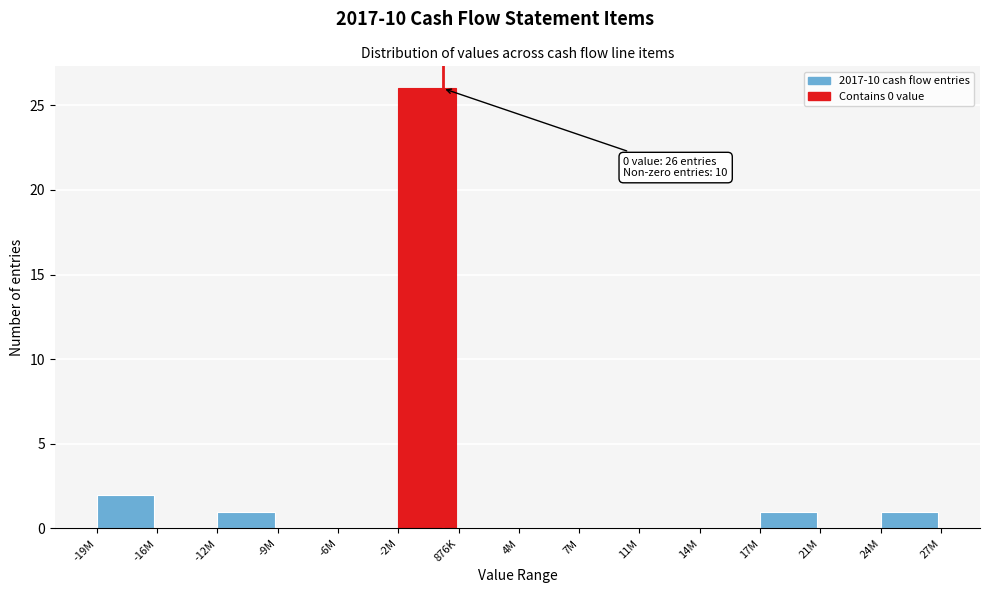

Reading right to left, list all the values displayed in this chart.

24M=1	21M=0	17M=1	14M=0	11M=0	7M=0	4M=0	876K=0	-2M=26	-6M=0	-9M=0	-12M=1	-16M=0	-19M=2